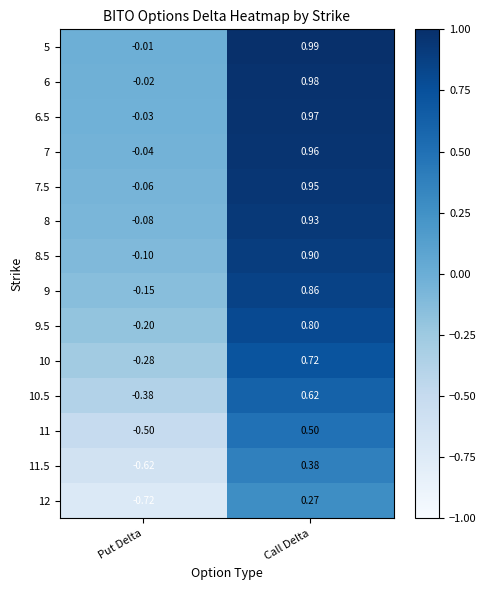

Rank the categories by 6 value from lowest to highest.

Put Delta, Call Delta